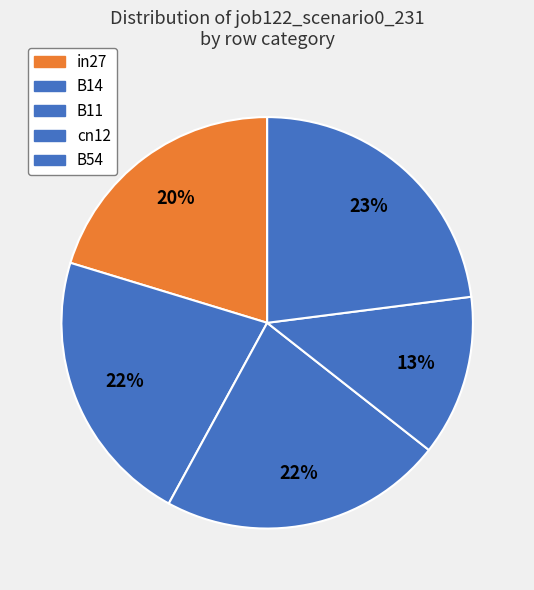

To the nearest percent, what is the difference between the cn12 and B54 slice percentages?

10%